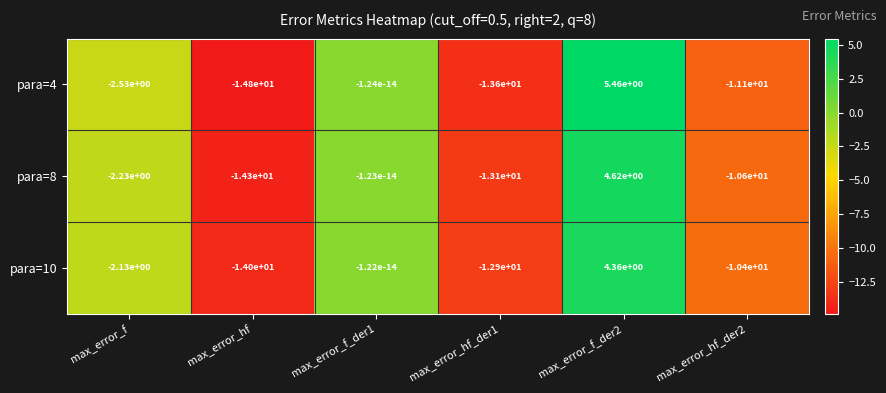

List the series in order of their peak value, highest first.

para=4, para=8, para=10